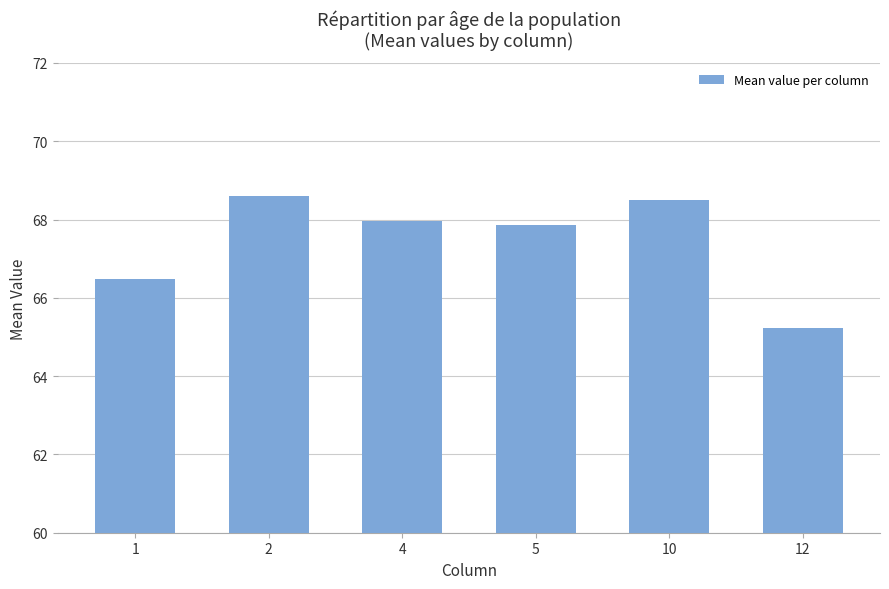

Reading right to left, list all the values displayed in this chart.

65.2	68.5	67.9	68.0	68.6	66.5